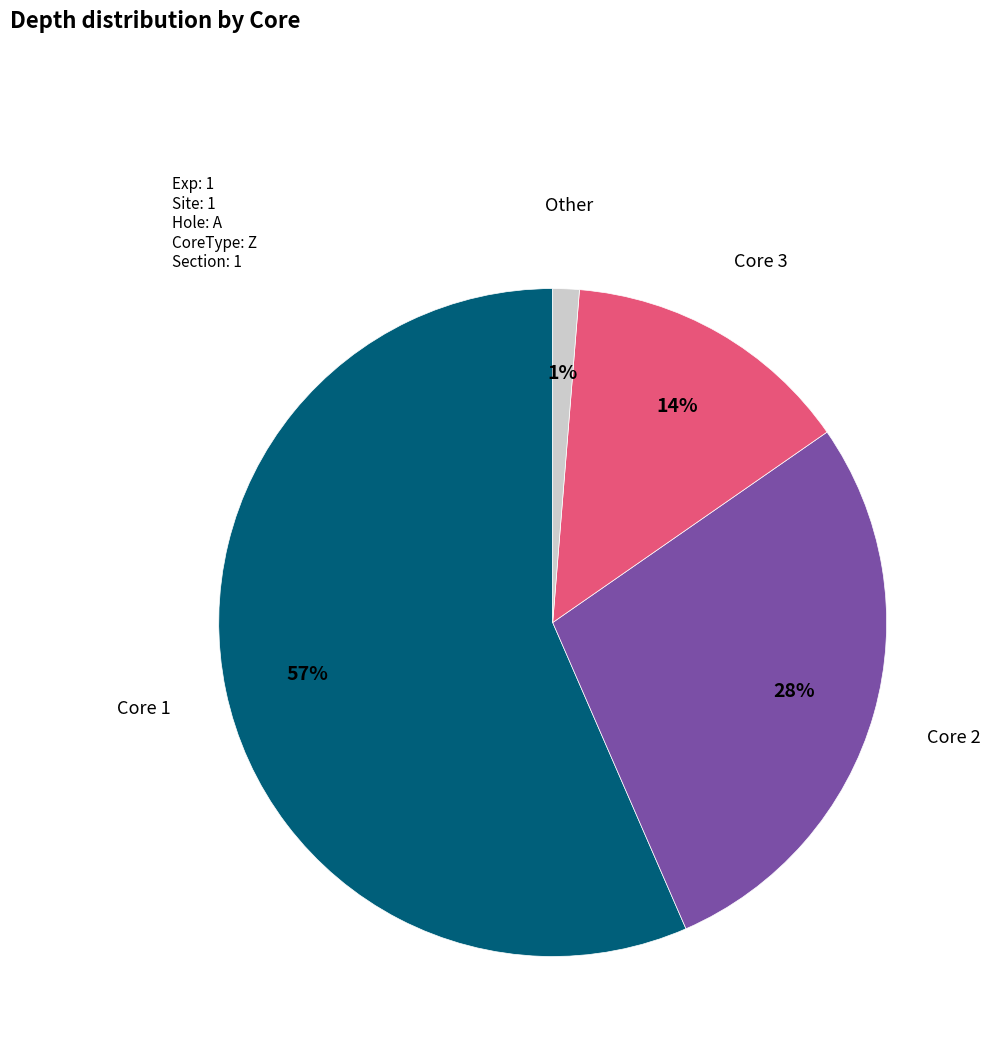

Is there any slice that represents more than half of the pie?

Yes